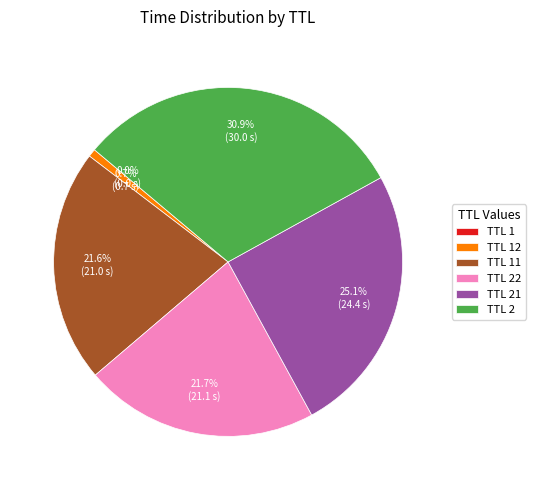

What portion of the pie excludes TTL 21?

74.9%